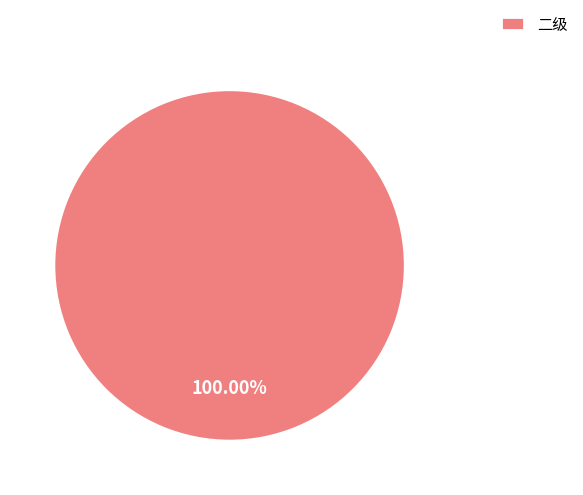

Rank the categories by value from highest to lowest.

二级